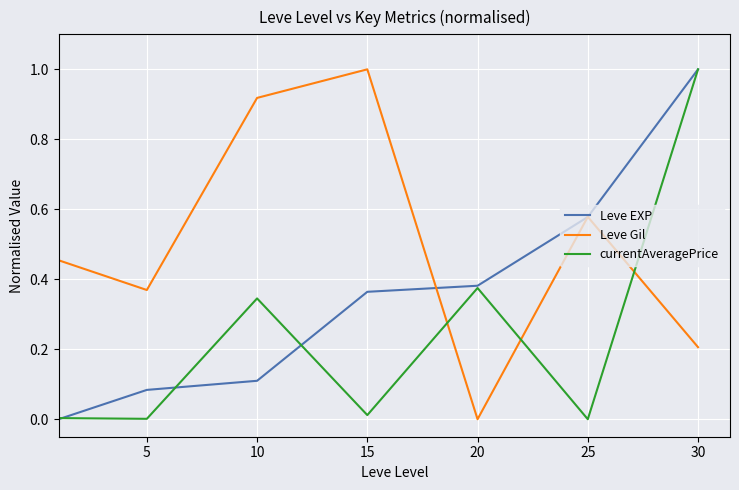

What is the greatest value displayed?

1.0